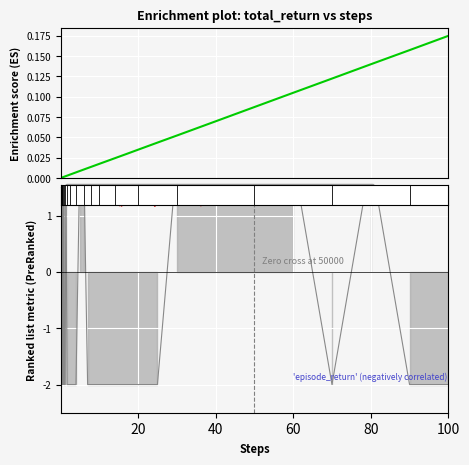

At how many categories does at least one series exceed 0?

35